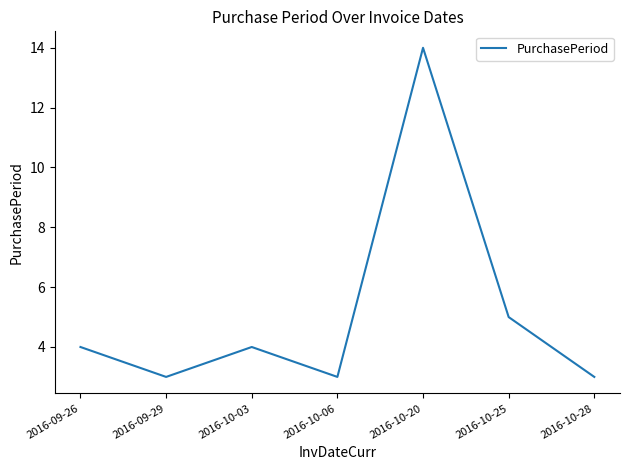

Does the chart have visible grid lines?

No